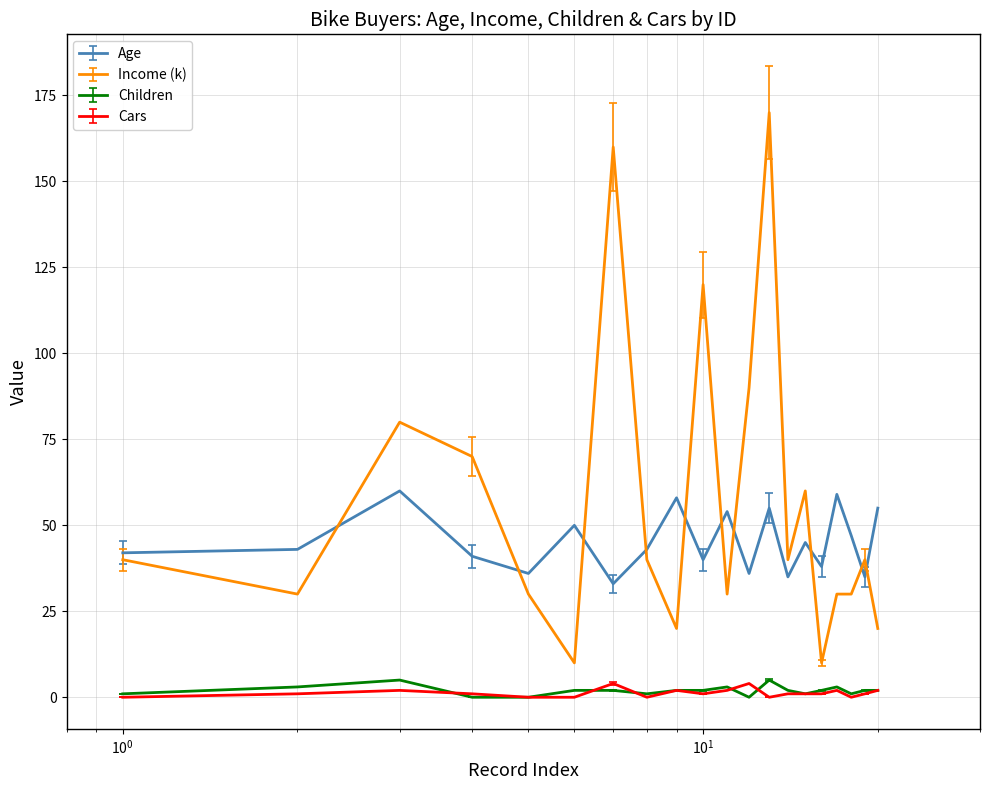

What is the greatest value displayed?

170